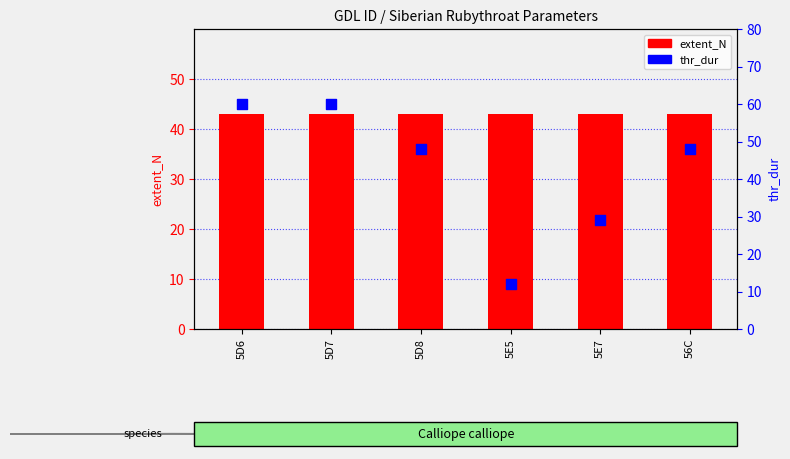

Is the value of extent_N at 5E5 greater than the value of thr_dur at 5D7?

No